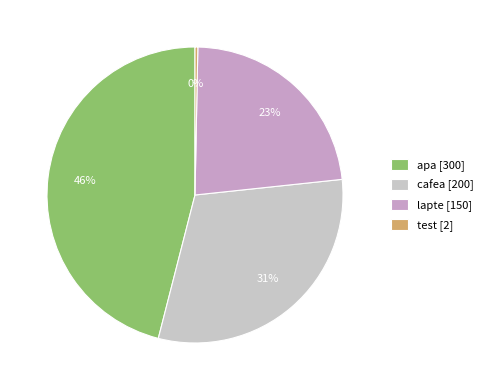

What is the largest slice in the pie chart?

apa